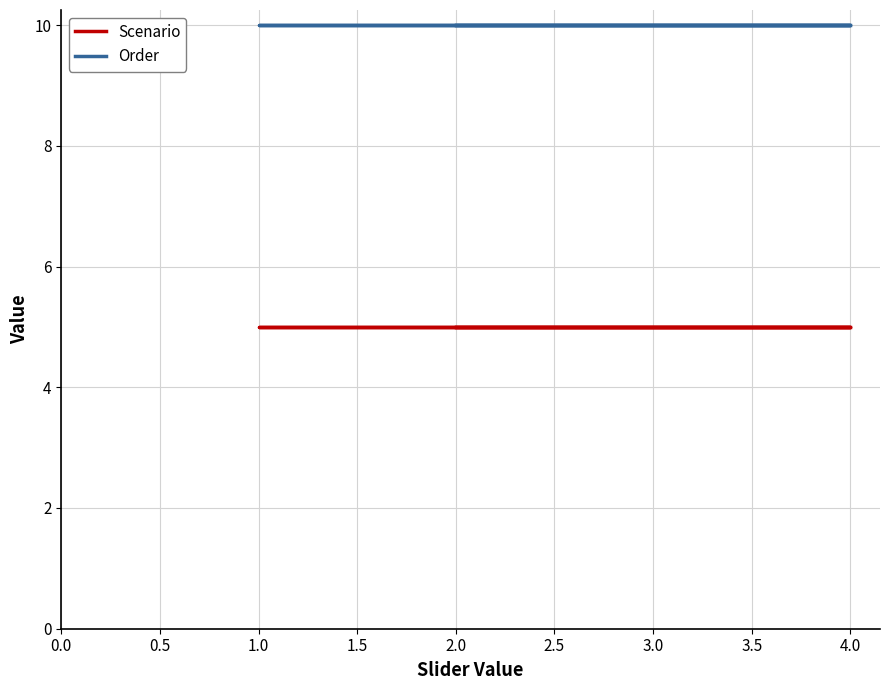

What is the average value of the Scenario series?

5